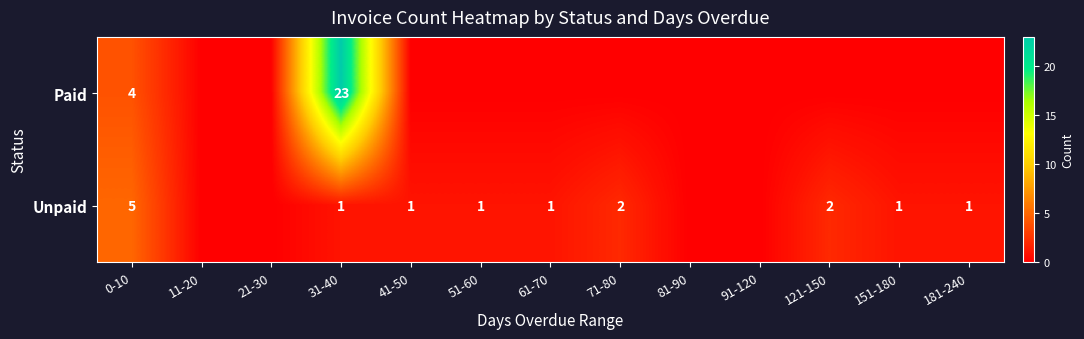

The value of Unpaid at 71-80 is 2. True or false?

True